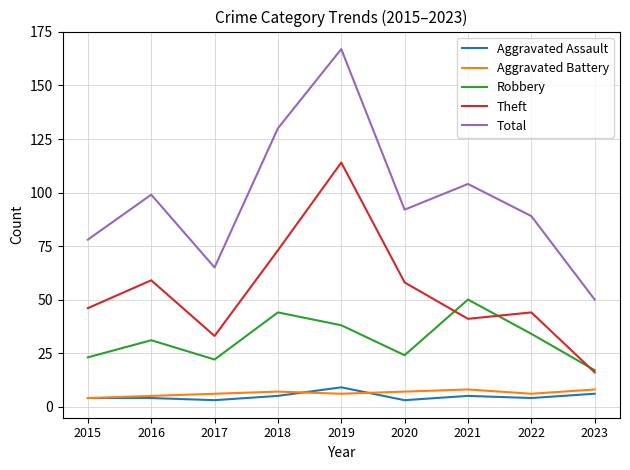

Is the value of Total at 2022 greater than the value of Theft at 2020?

Yes